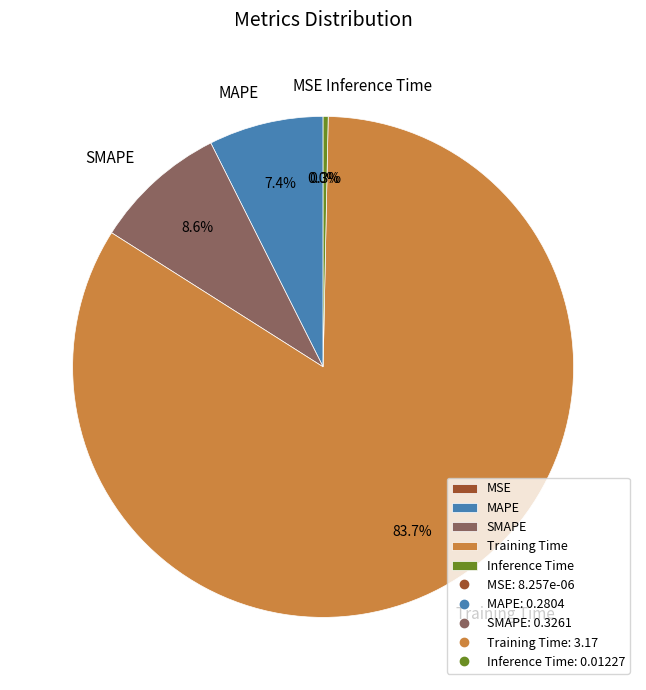

Between MAPE and Training Time, which is larger?

Training Time